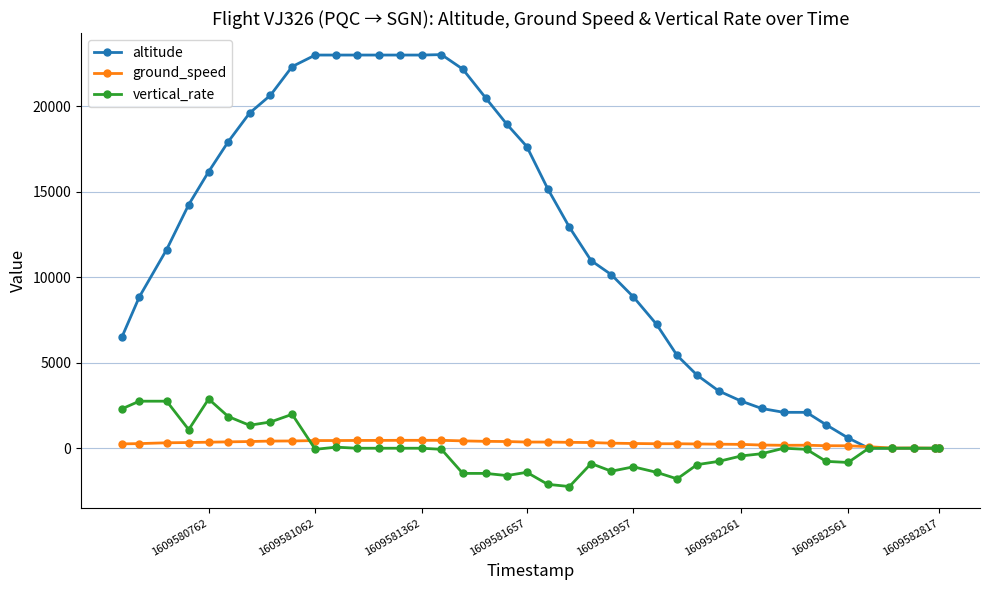

At which label does ground_speed reach its minimum?

1609582817